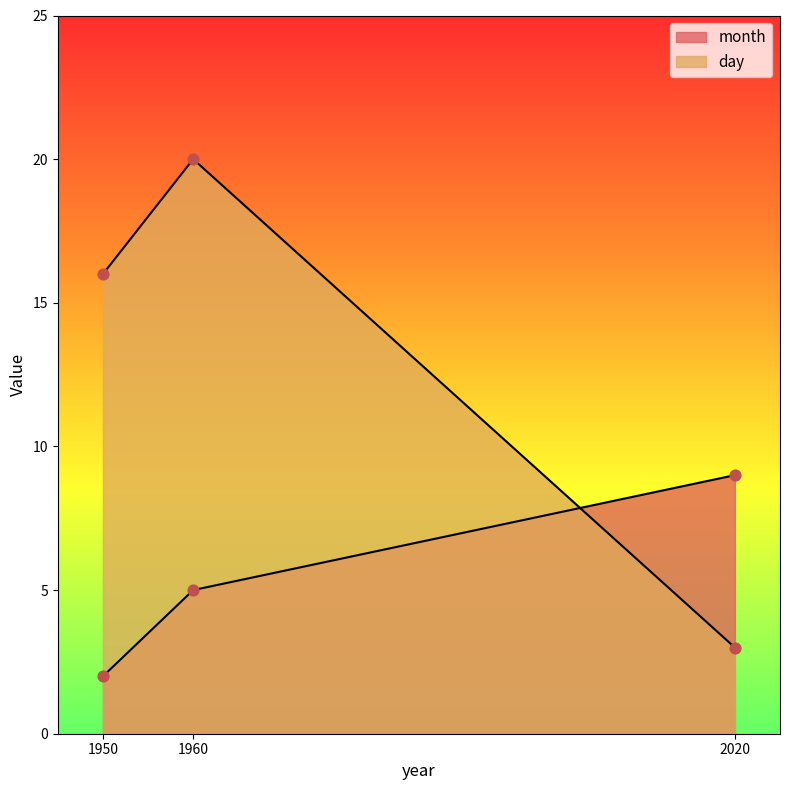

Is the value of month at 1950 greater than the value of day at 1960?

No